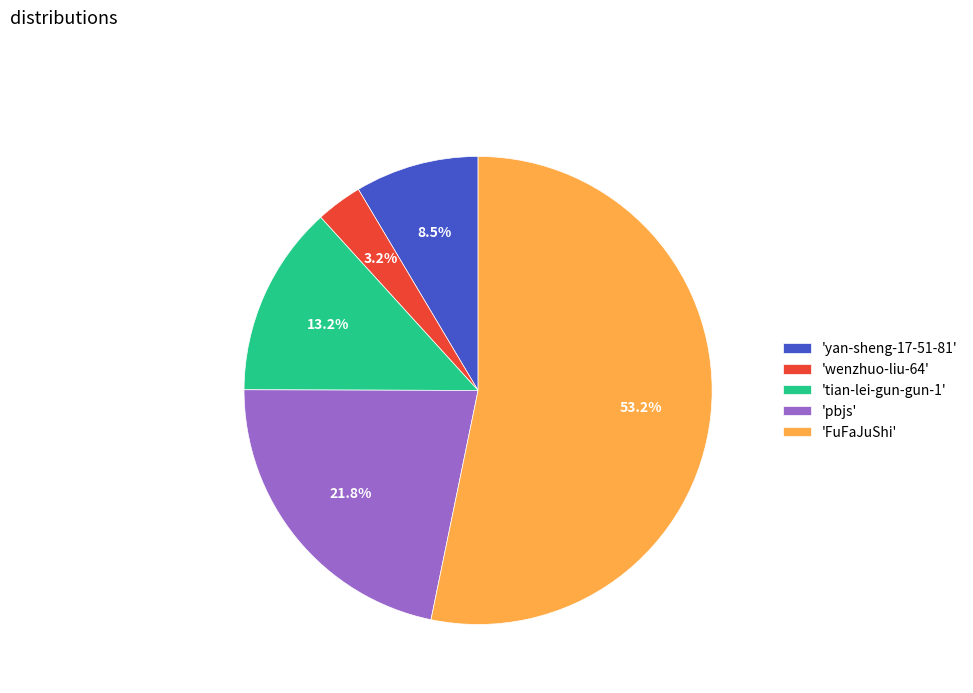

Which has a higher value, 'yan-sheng-17-51-81' or 'pbjs'?

'pbjs'